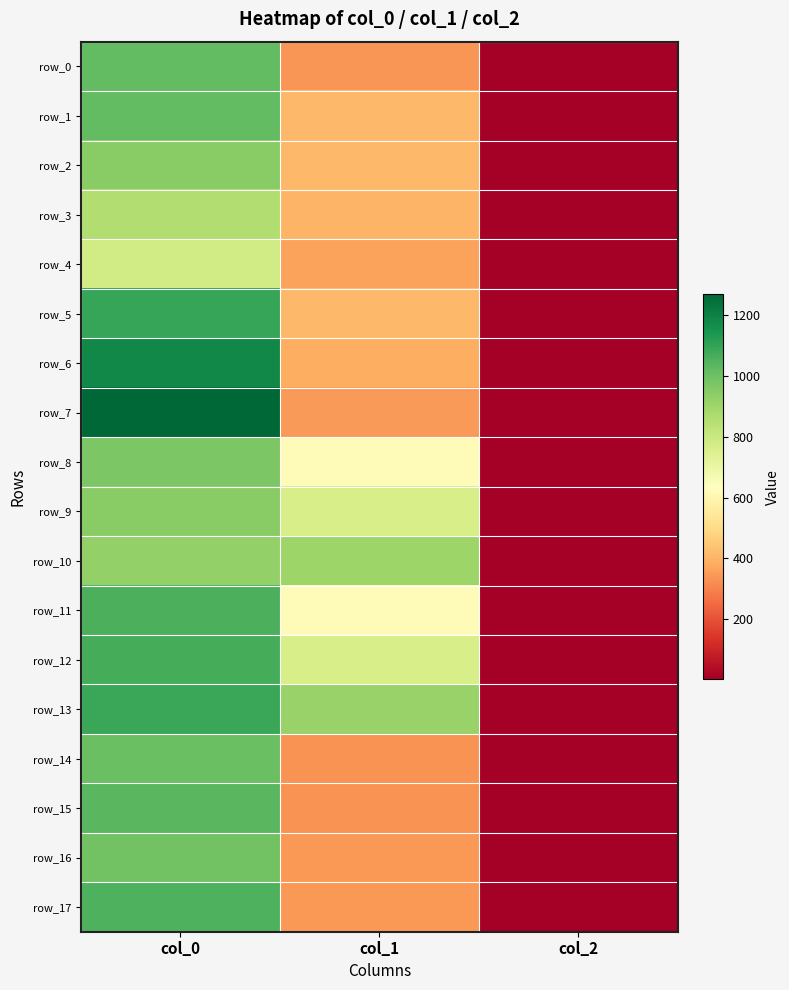

What is the smallest value displayed?

2.0